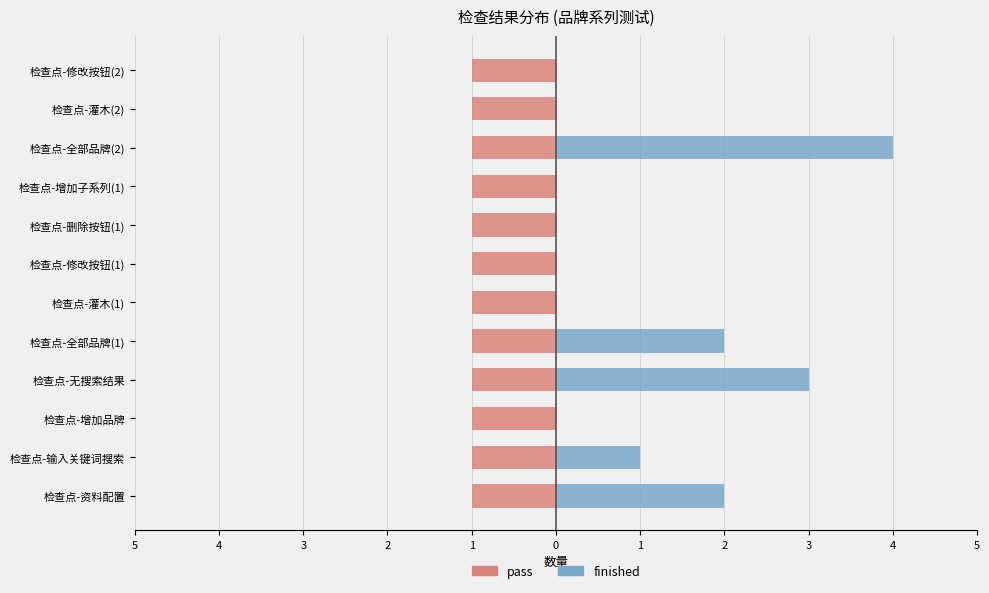

What are all the series names shown in the legend?

pass, finished